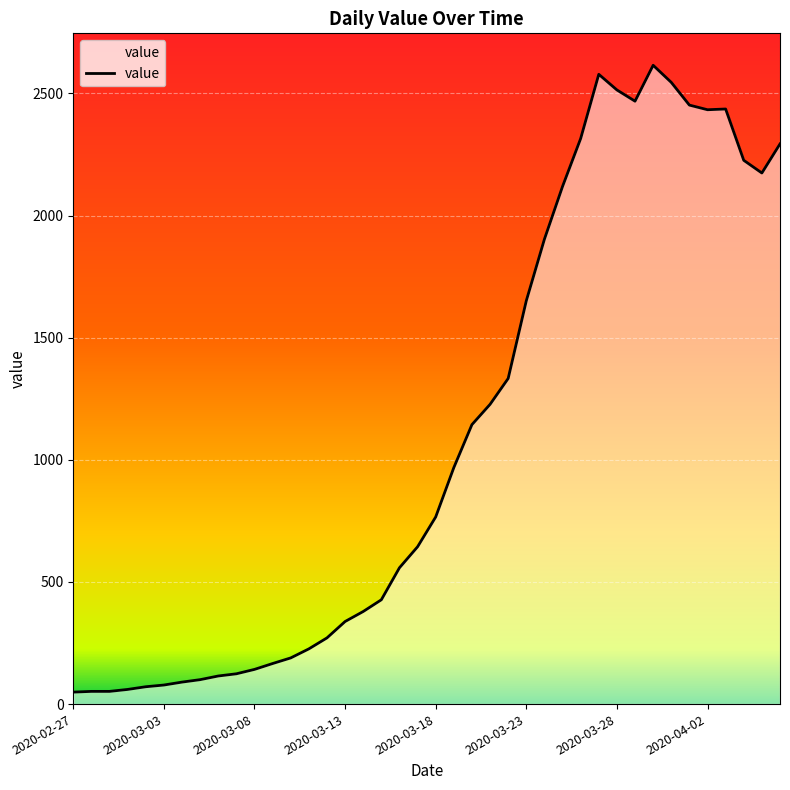

What is the difference between the maximum and minimum values?

2566